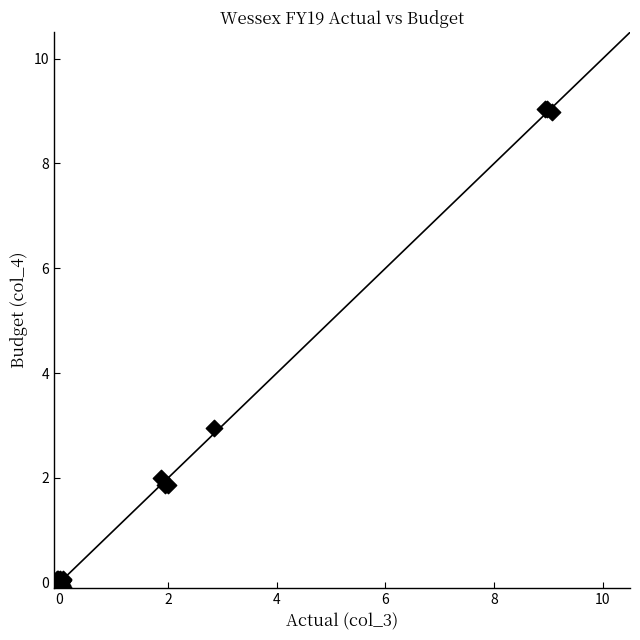

What Y value in the scatter plot is closest to 4?

3.0